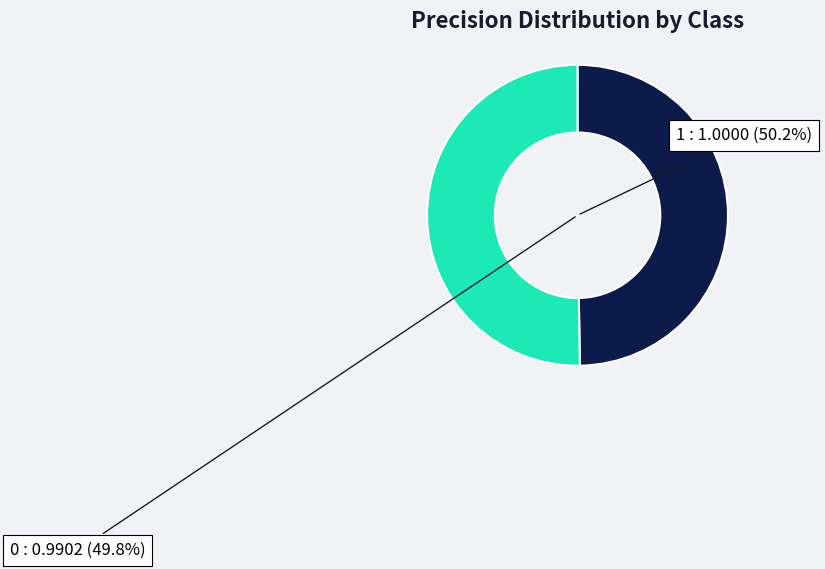

Rank the categories by value from lowest to highest.

0, 1